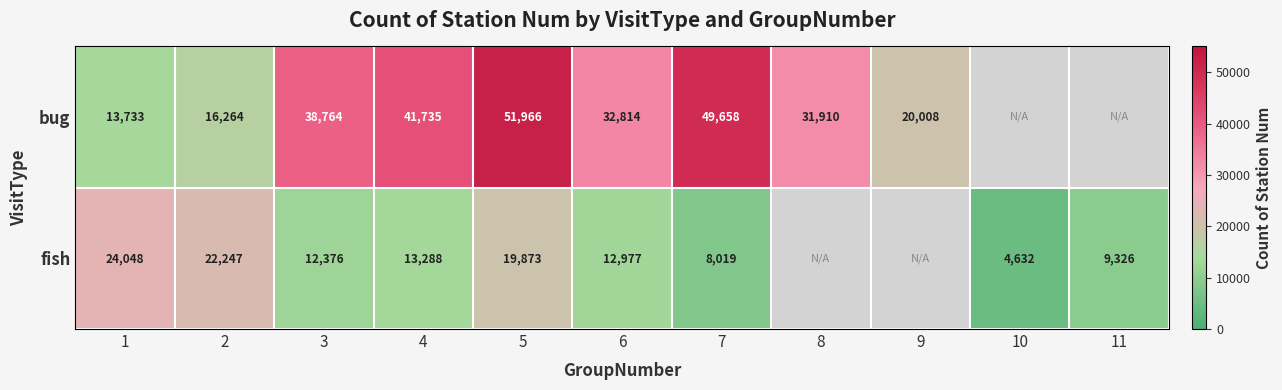

Between 3 and 5, which series saw the biggest shift?

bug